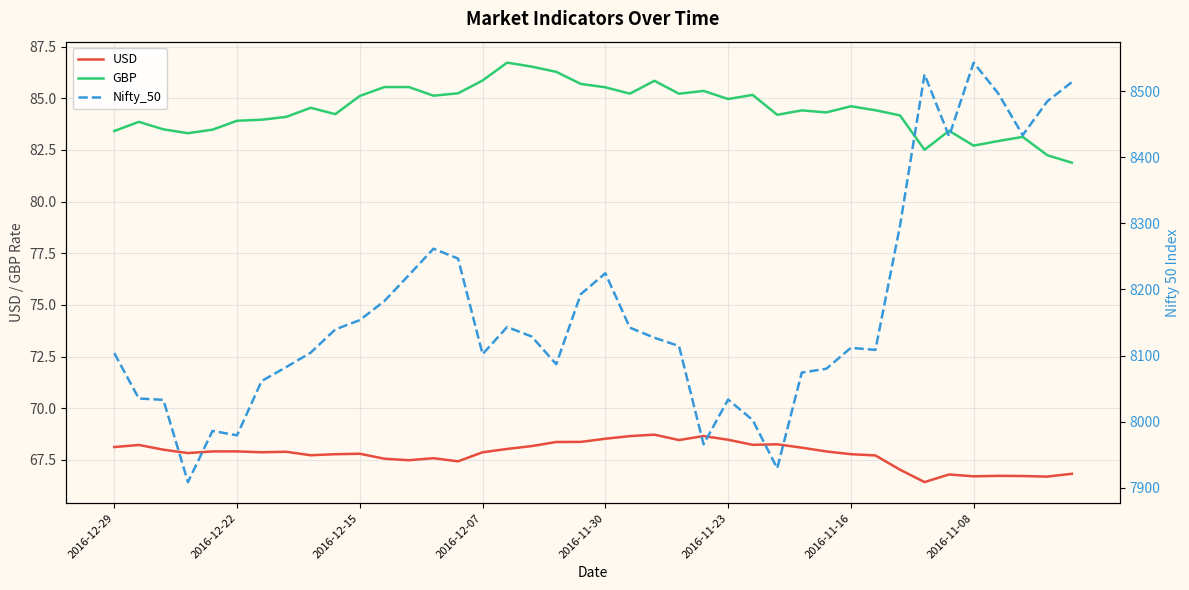

Which series has the largest range (max minus min)?

Nifty_50